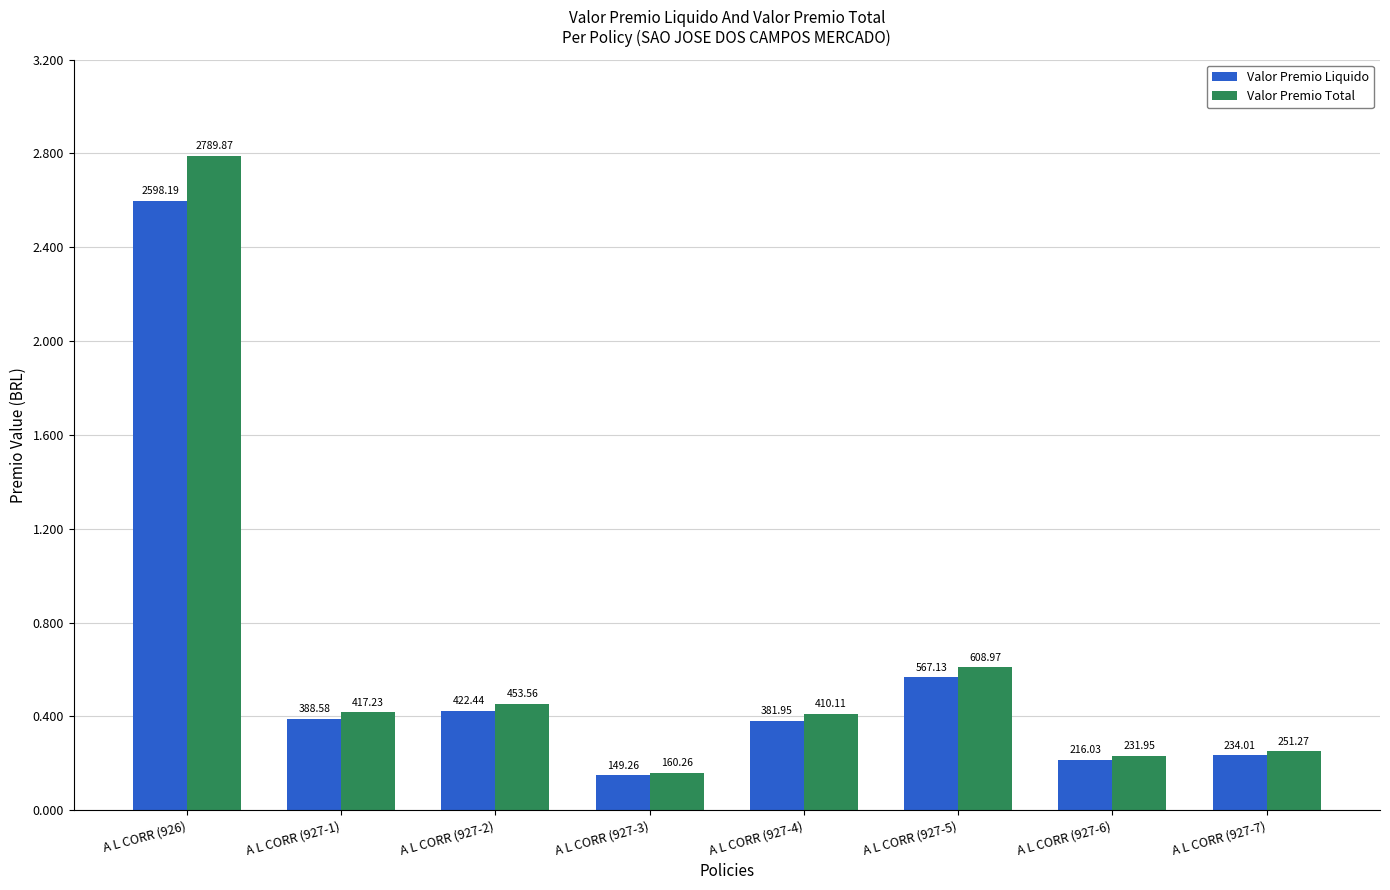

Is it true that Valor Premio Liquido equals 1530.0 at A L CORR (926)?

False